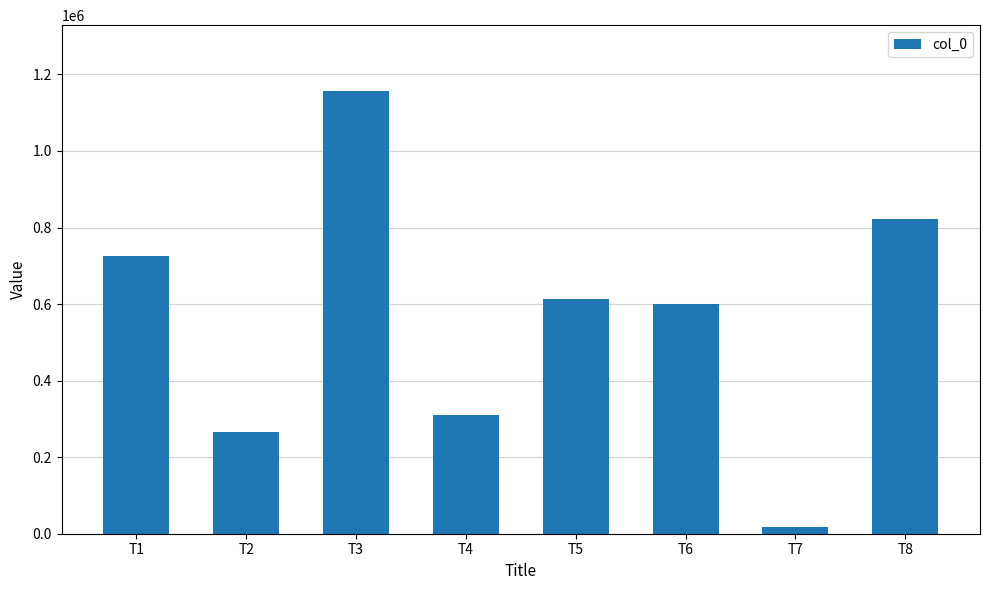

At which label does the data first exceed 614324?

T1